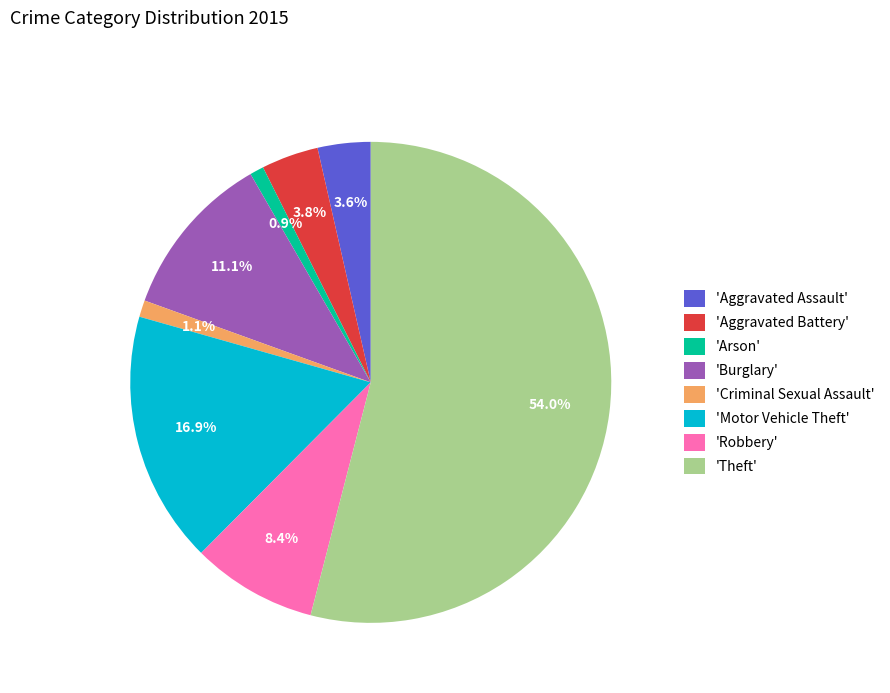

Which has a higher value, 'Criminal Sexual Assault' or 'Aggravated Battery'?

'Aggravated Battery'